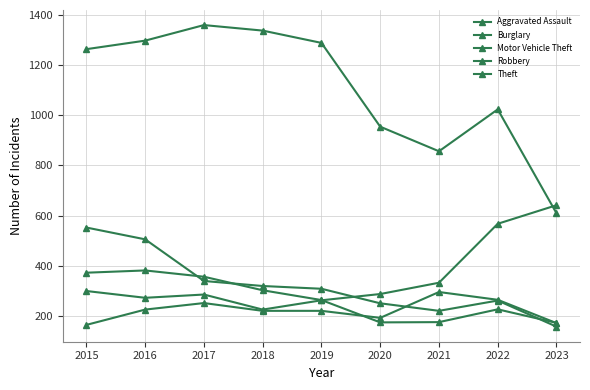

Which series changed the most between 2015 and 2018?

Burglary